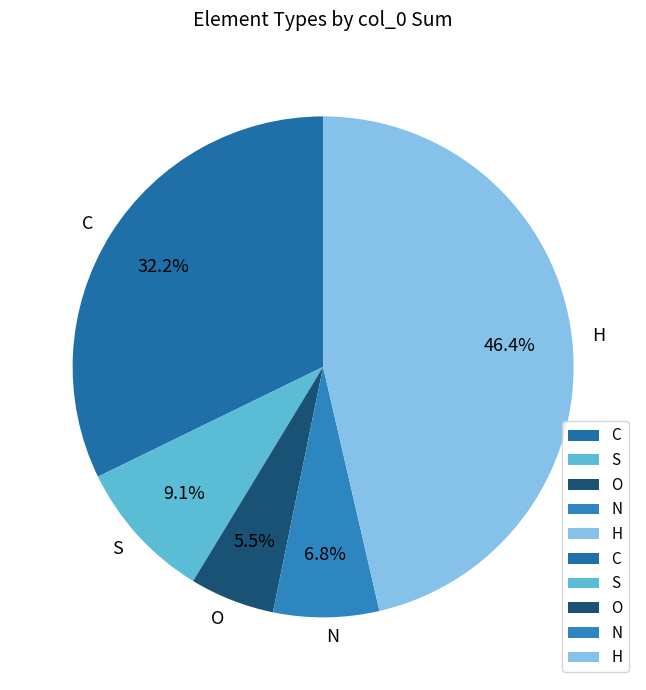

Between C and O, which is larger?

C